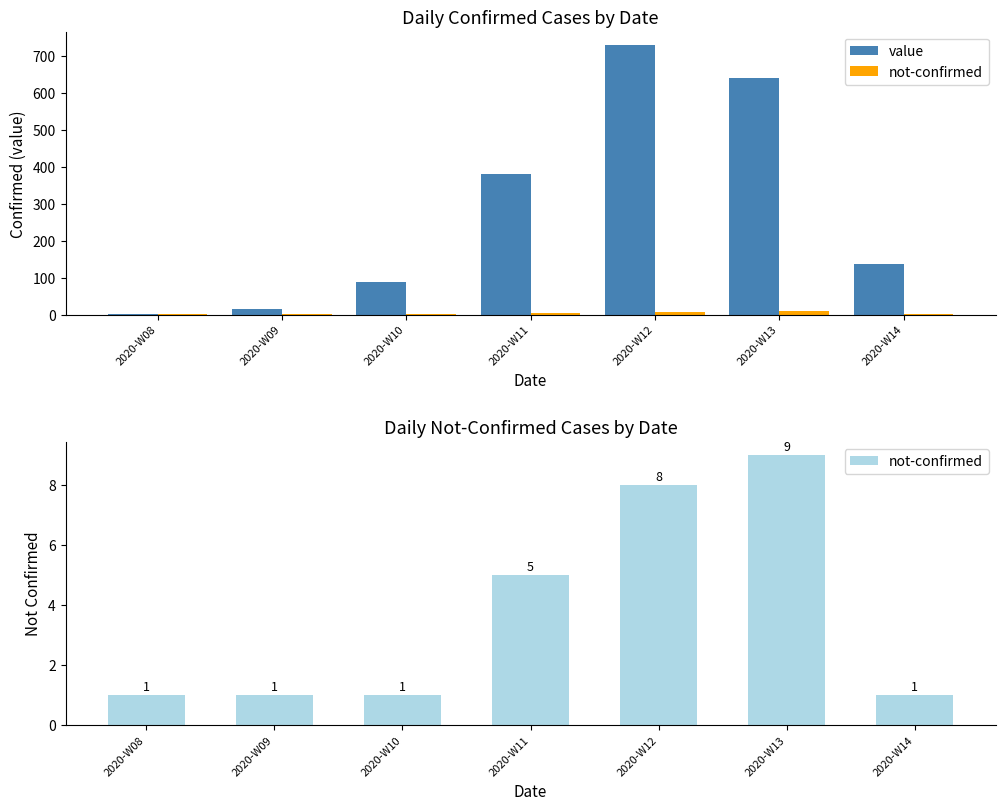

Rank the categories by value value from highest to lowest.

2020-W12, 2020-W13, 2020-W11, 2020-W14, 2020-W10, 2020-W09, 2020-W08